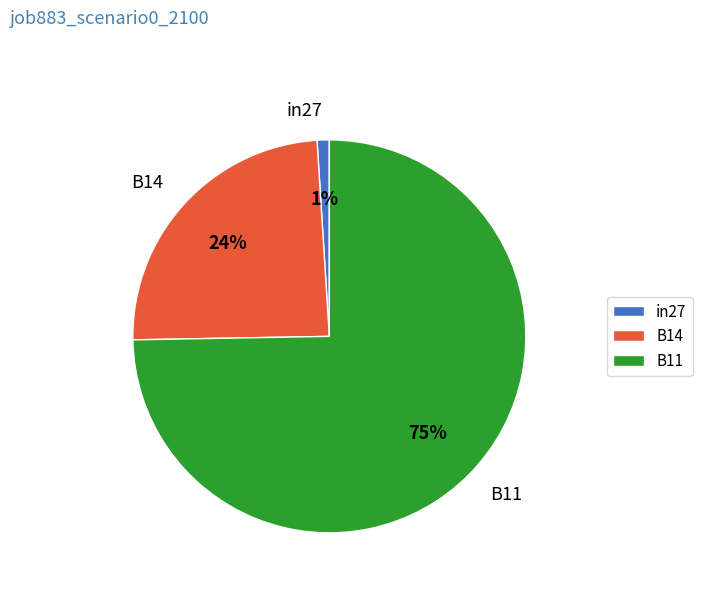

To the nearest percent, what is the average slice percentage?

33%